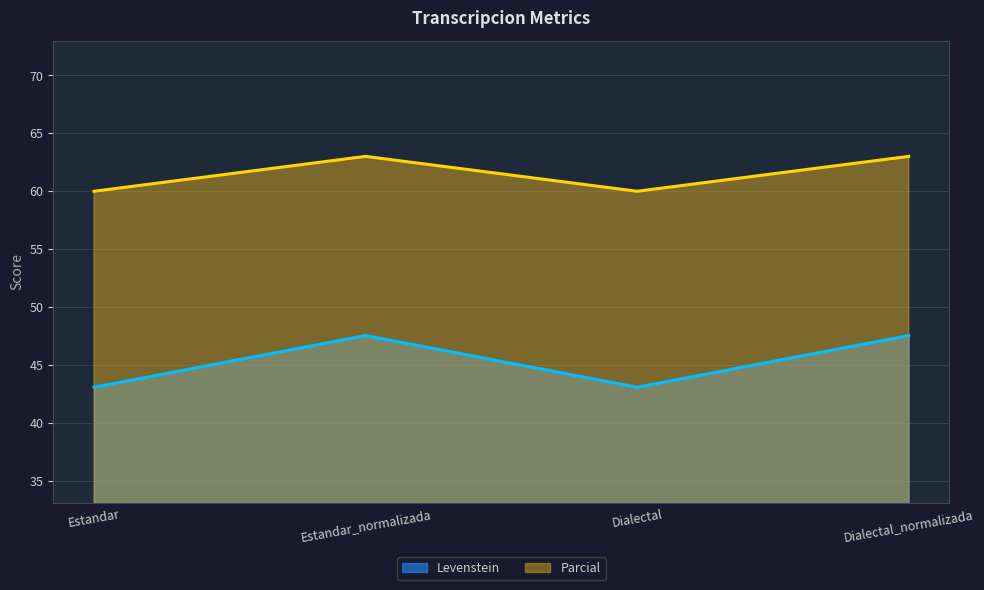

Does the chart display data point markers on the line(s)?

No